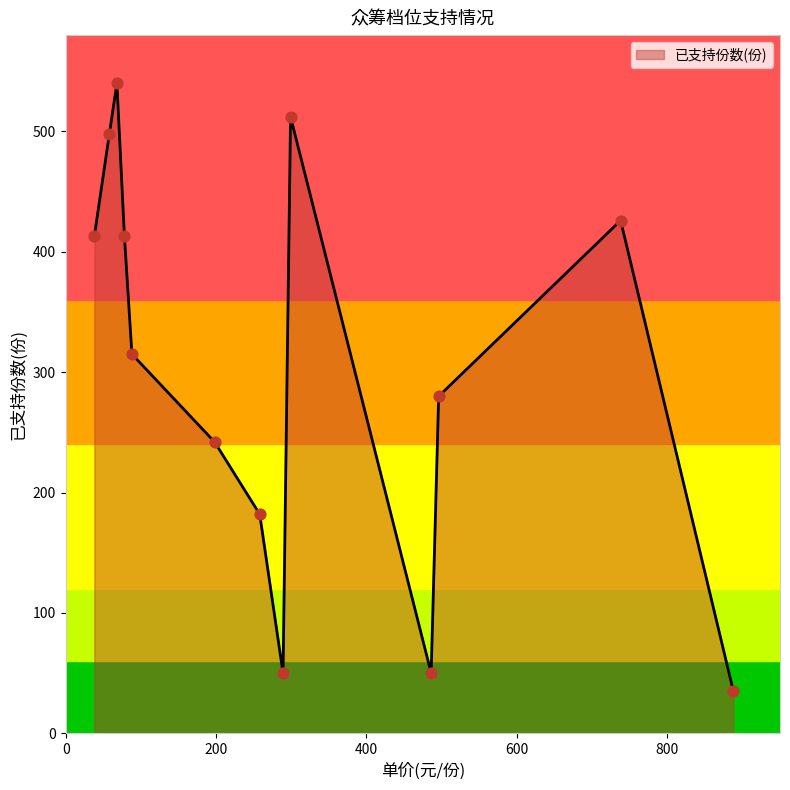

What is the smallest value displayed?

35